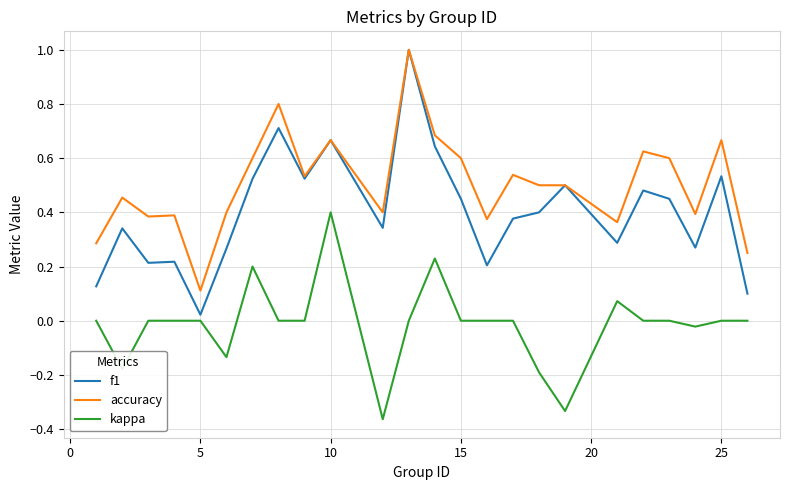

True or false: f1 has more than 0 points higher than both neighbors.

True